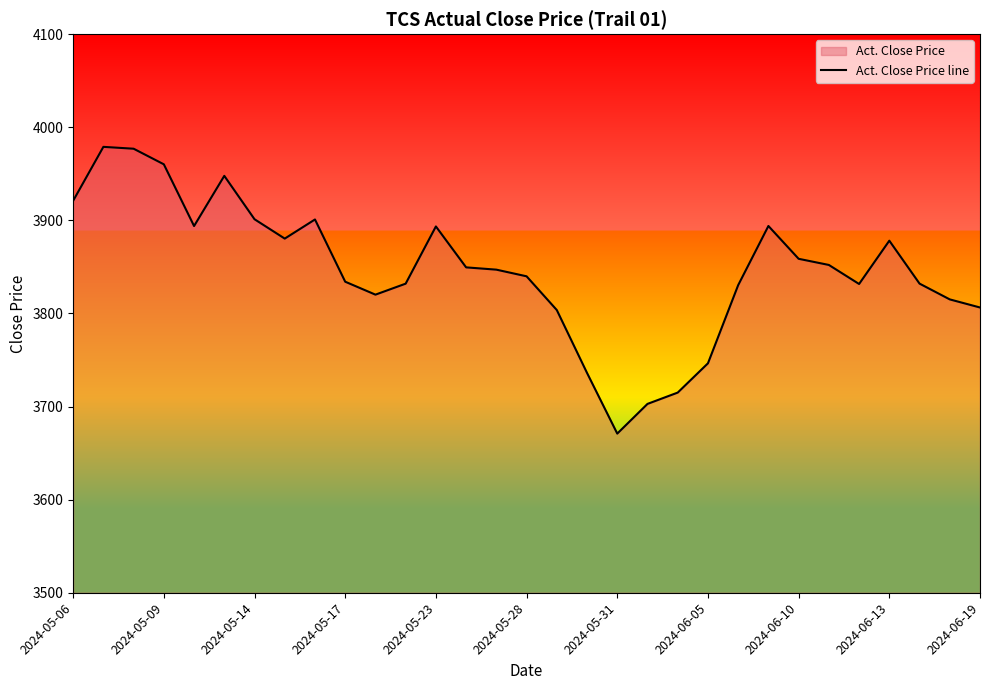

What is the maximum value shown in the chart?

3978.9